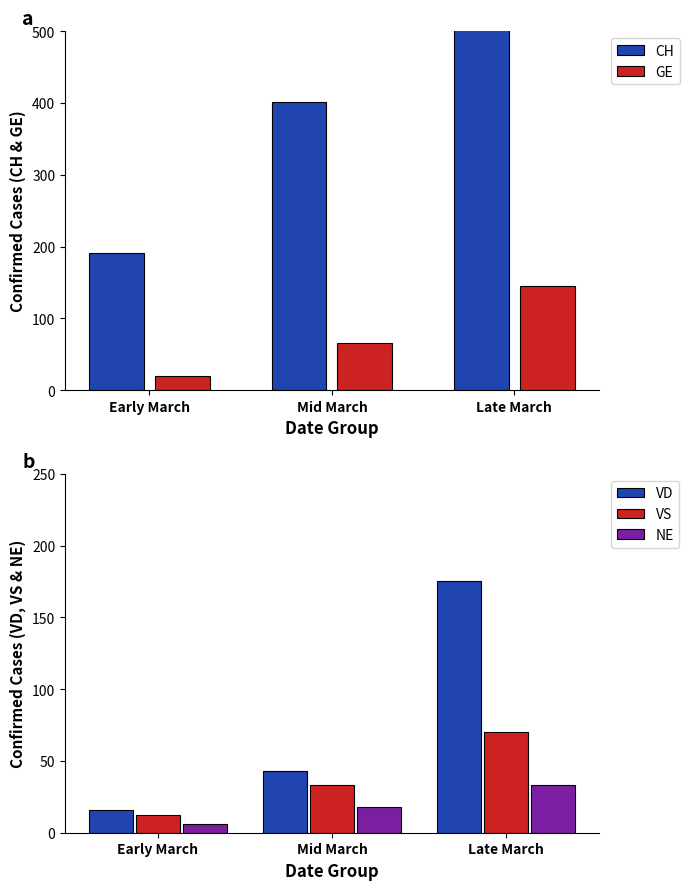

At which label does NE reach its peak?

Late March